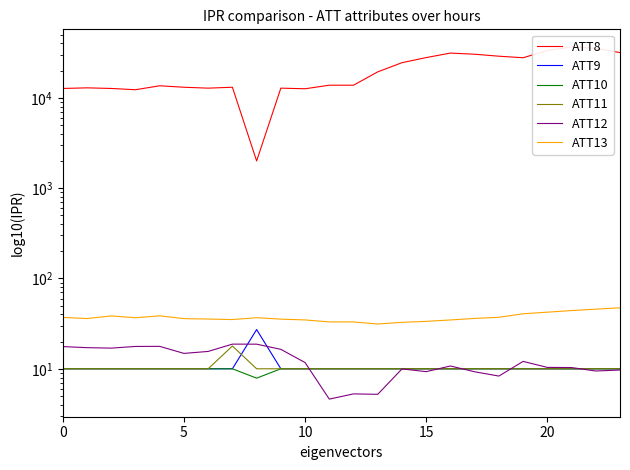

Does the chart have visible grid lines?

No